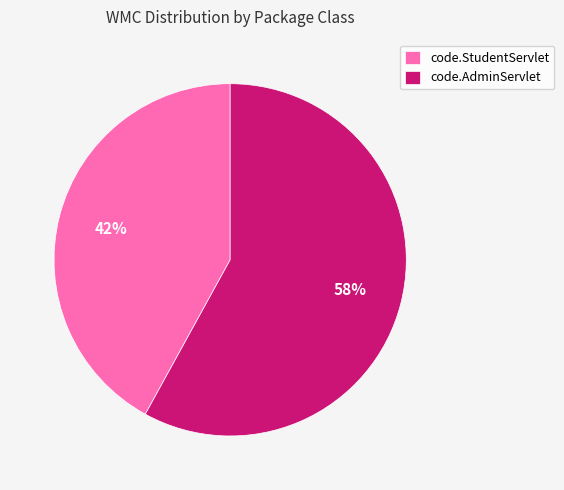

What percentage is the code.AdminServlet slice, to the nearest percent?

58%